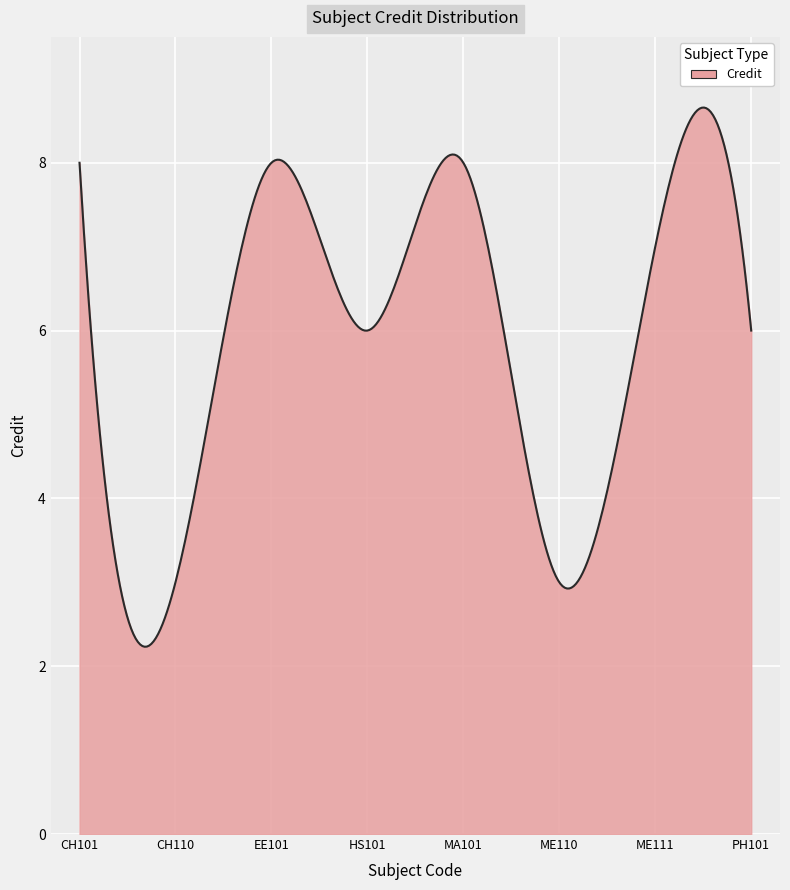

What is the smallest value displayed?

2.2